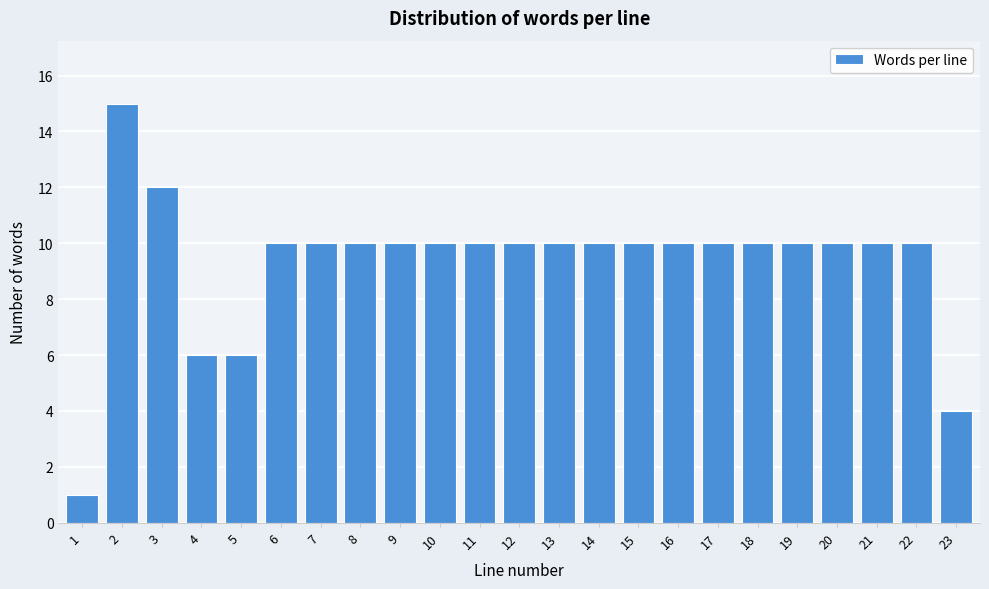

Reading left to right, list all the values displayed in this chart.

1=1	2=15	3=12	4=6	5=6	6=10	7=10	8=10	9=10	10=10	11=10	12=10	13=10	14=10	15=10	16=10	17=10	18=10	19=10	20=10	21=10	22=10	23=4